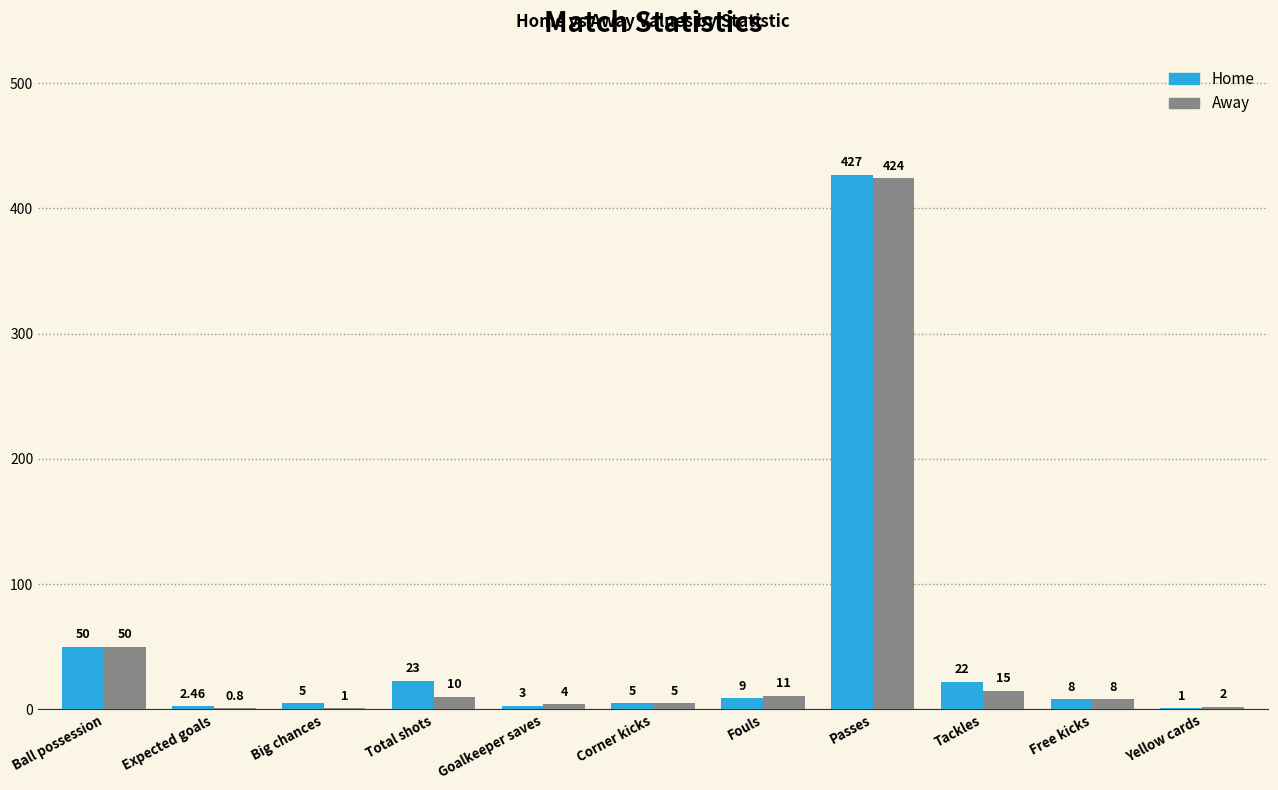

Where does the Home series first go above 8?

Ball possession